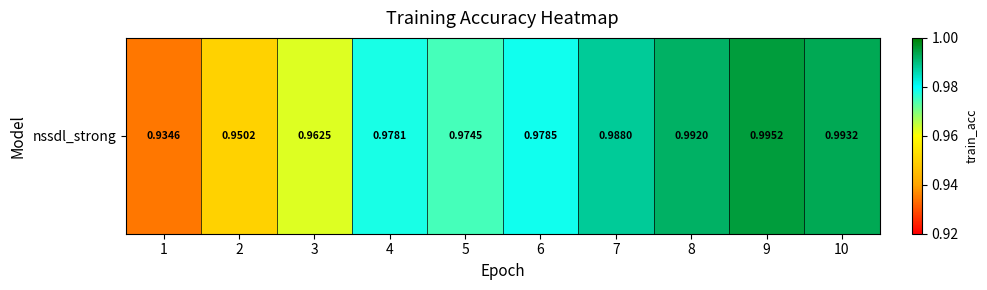

At which label is the value closest to 0?

1